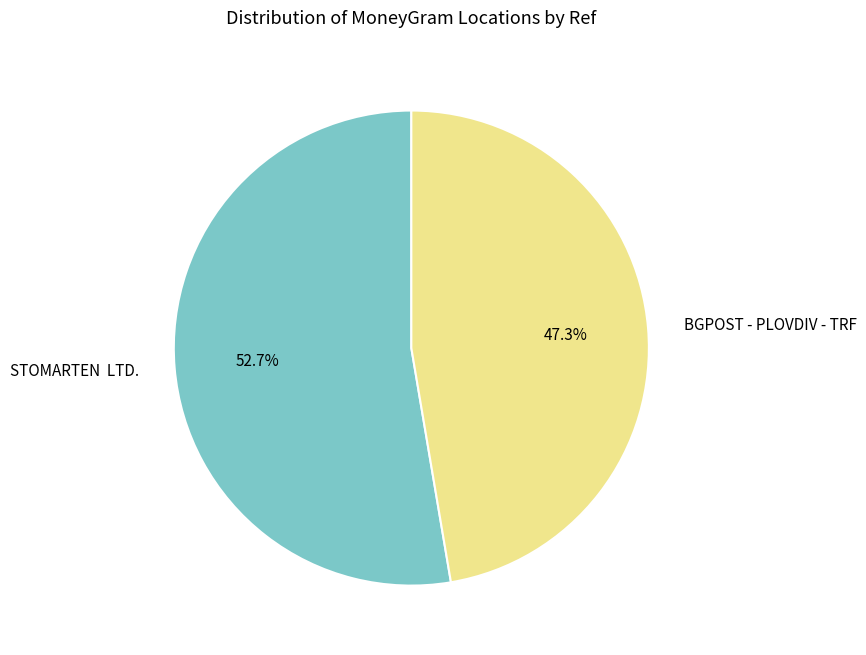

Which slice is the largest?

STOMARTEN LTD.